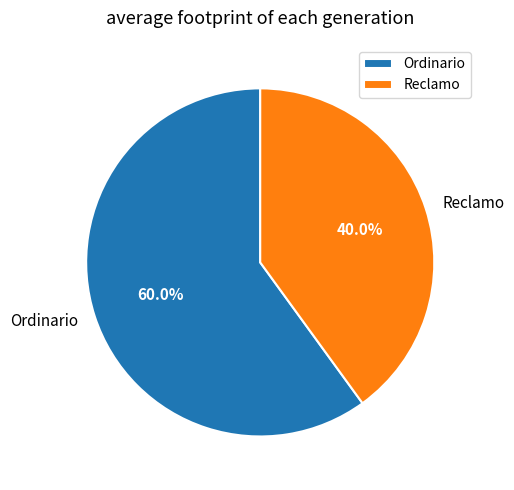

Do Reclamo and Ordinario together represent more than half of the pie?

Yes